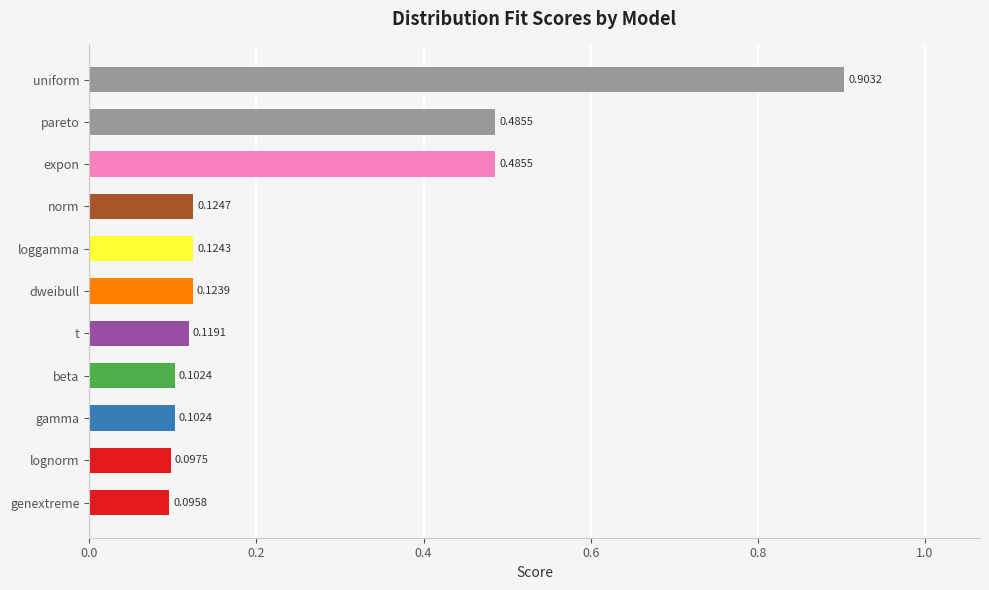

At which category does the chart reach its peak across all series?

uniform